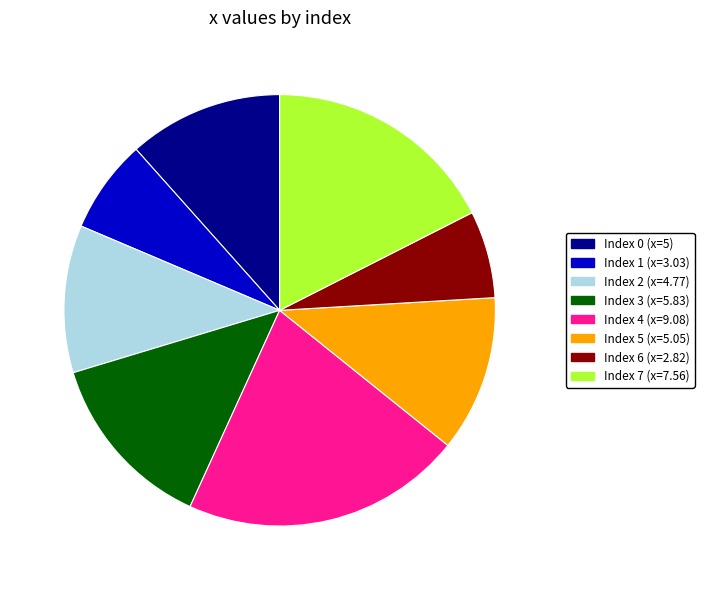

Is there a majority slice in this chart?

No